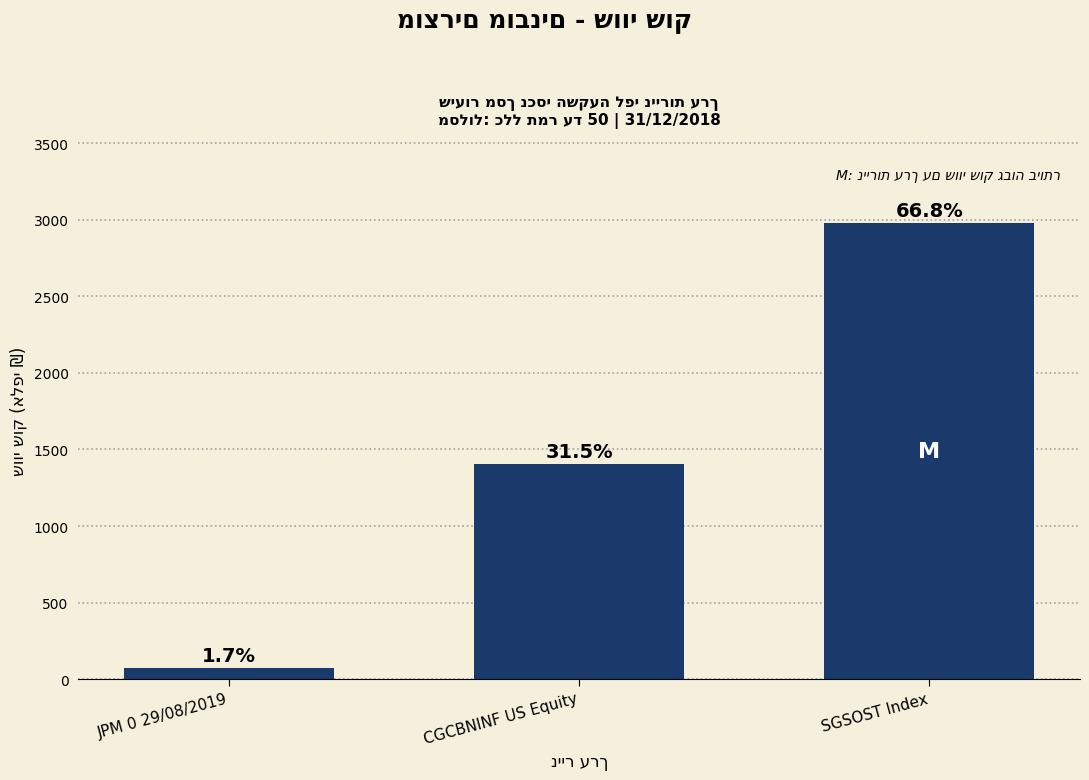

What is the average value?

1486.5